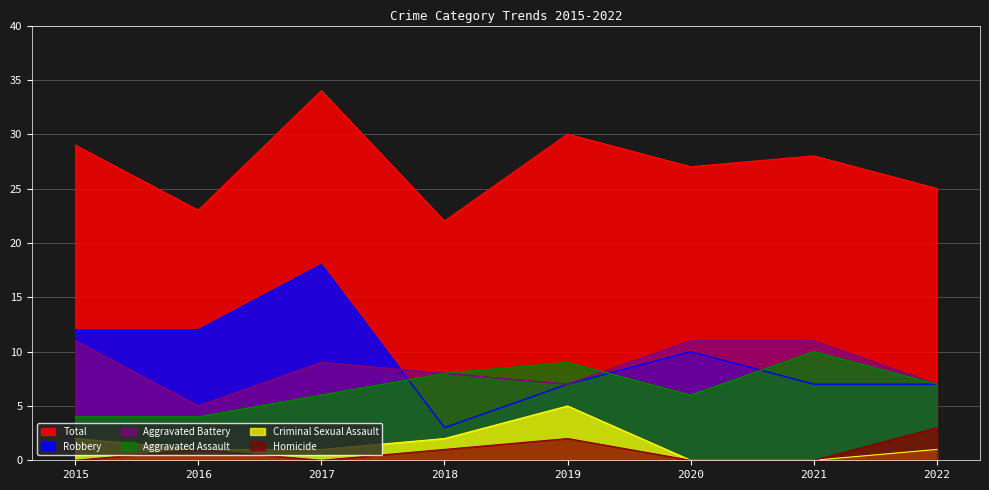

Reading left to right, list all the values displayed in this chart.

Aggravated Assault: 4	4	6	8	9	6	10	7
Aggravated Battery: 11	5	9	8	7	11	11	7
Criminal Sexual Assault: 2	1	1	2	5	0	0	1
Homicide: 0	1	0	1	2	0	0	3
Robbery: 12	12	18	3	7	10	7	7
Total: 29	23	34	22	30	27	28	25